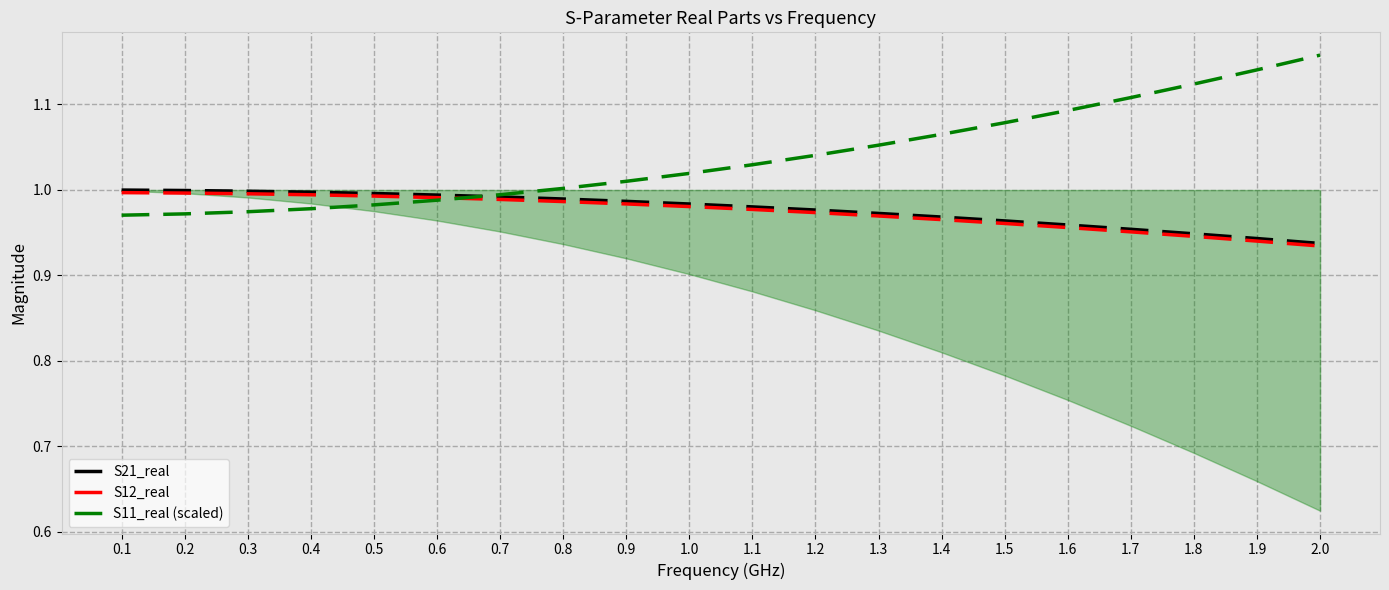

True or false: S11_real (scaled) has a value of 1.0 at 0.4.

True